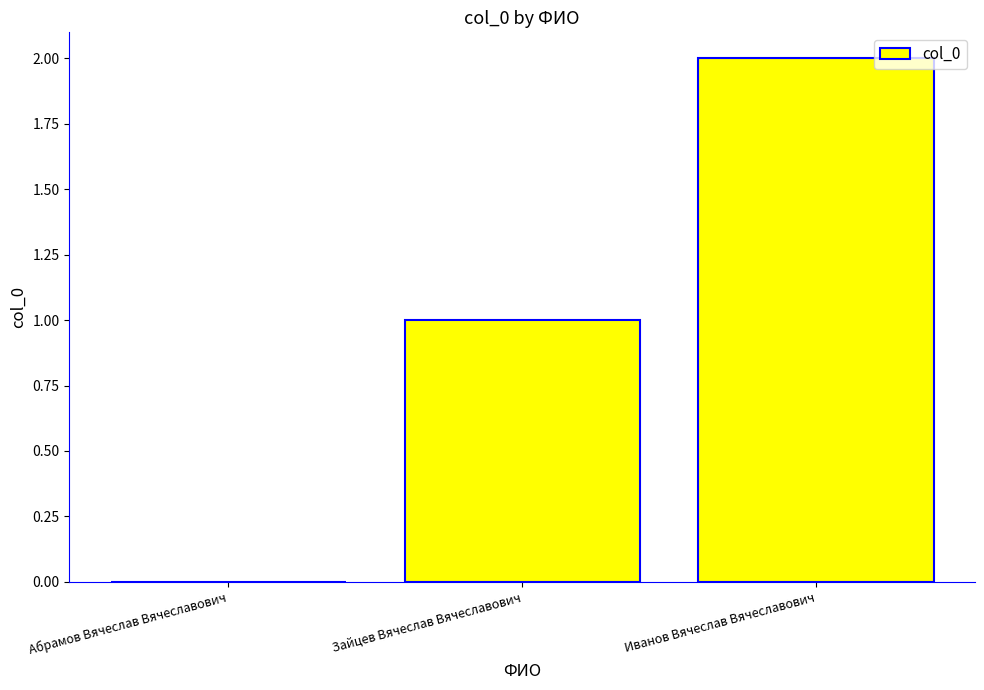

What is the sum of all values?

3